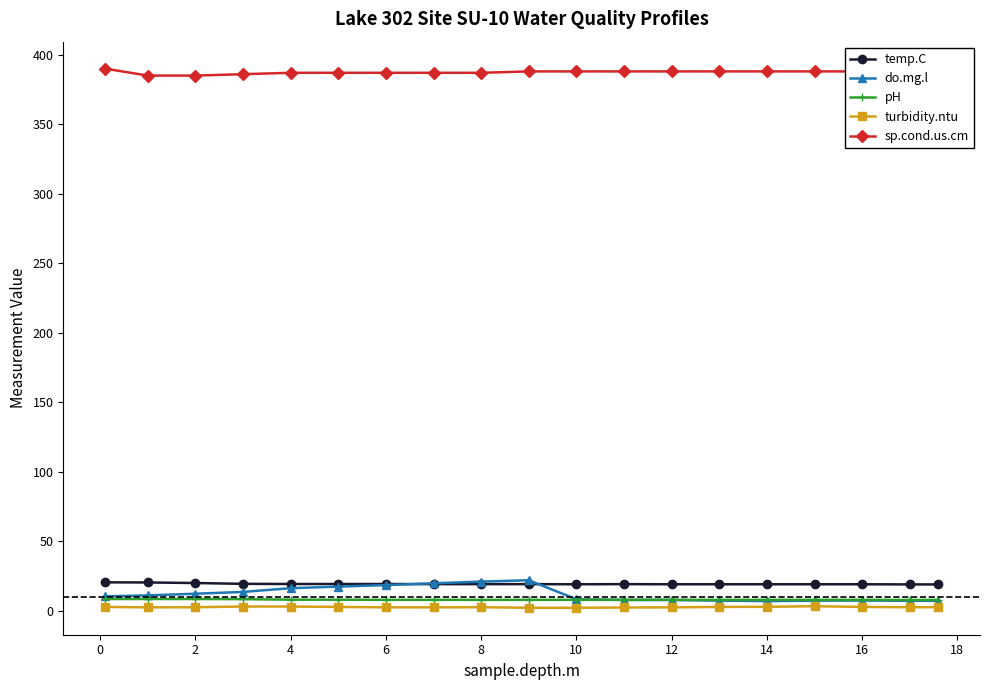

True or false: do.mg.l has more than 1 interior local peaks.

True